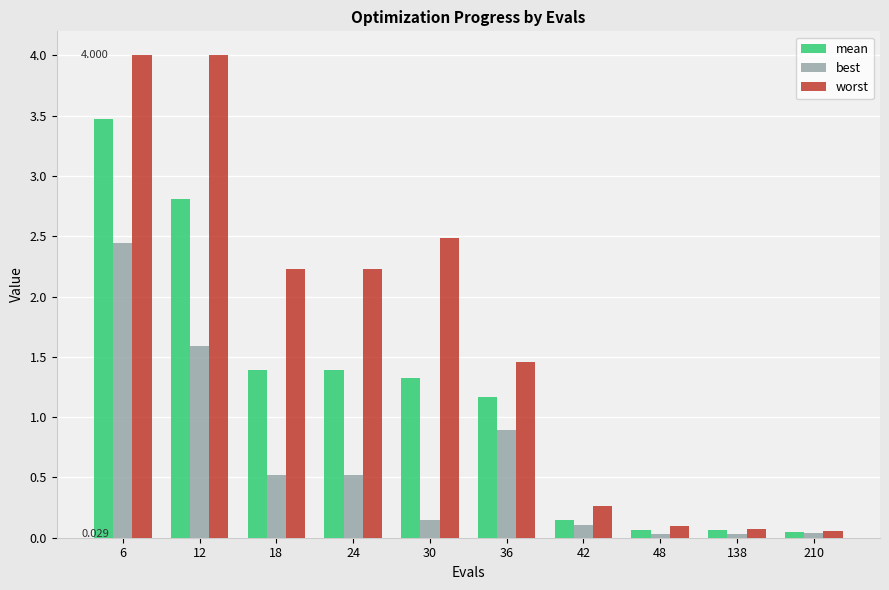

List the series in order of their peak value, lowest first.

best, mean, worst